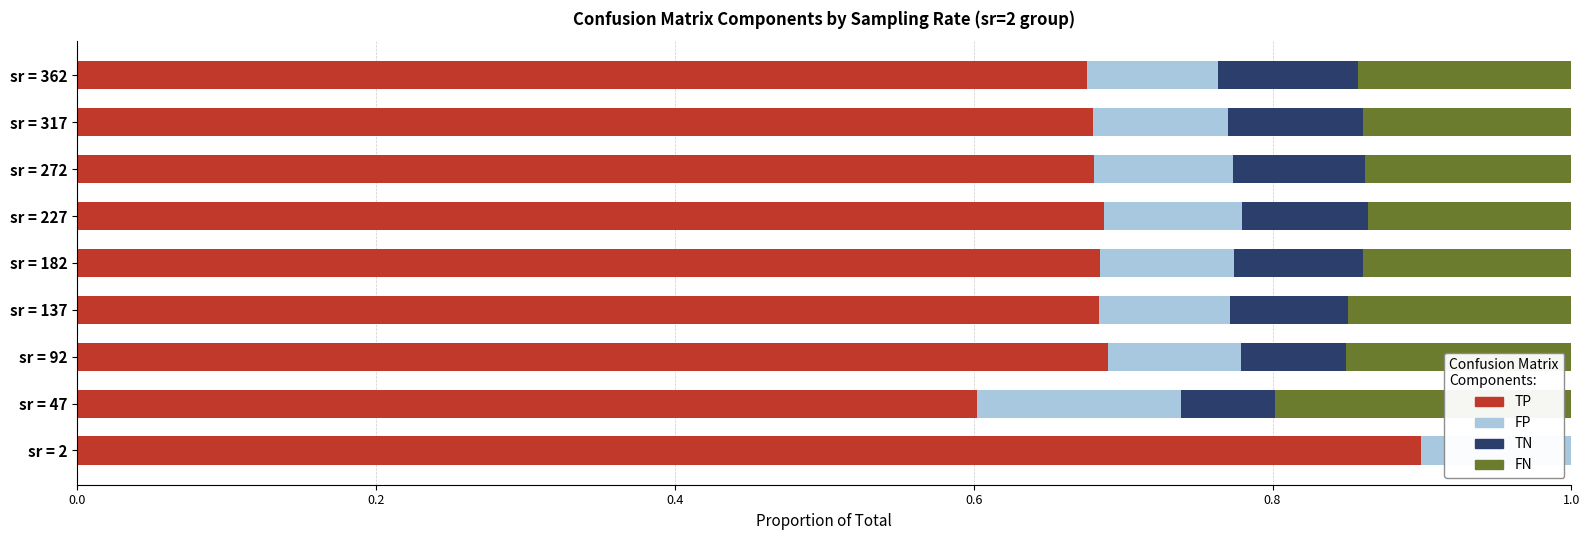

What is the total value across all series at sr = 137?

1.0